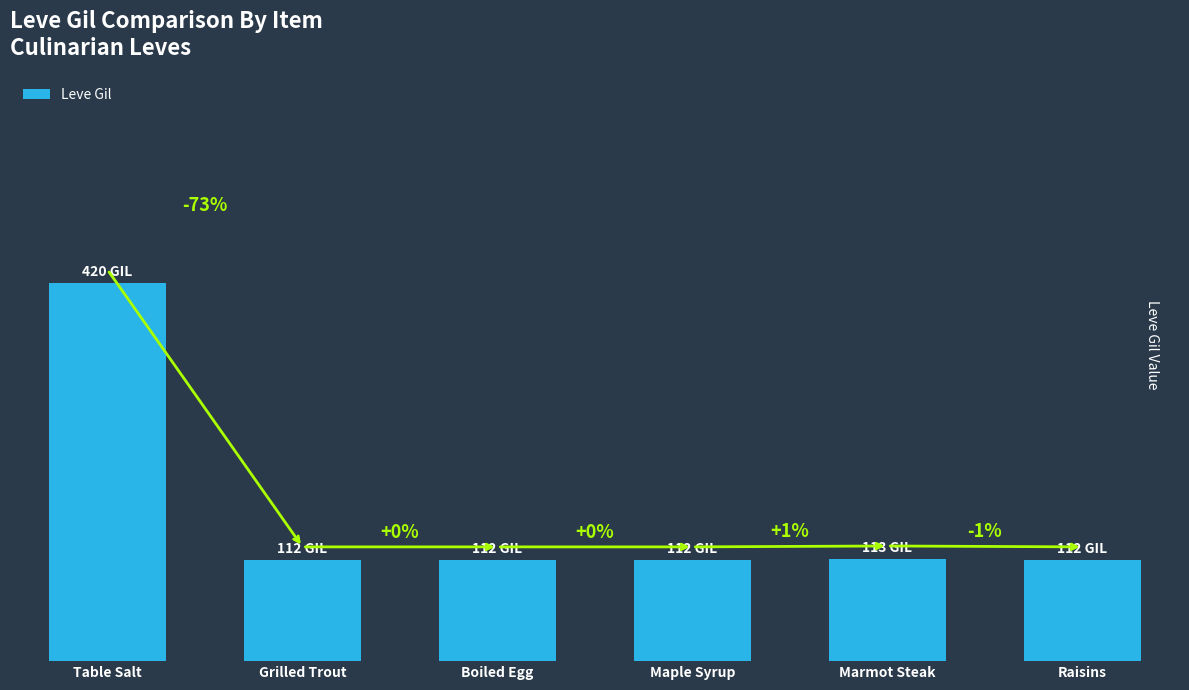

Are the bars horizontal?

No